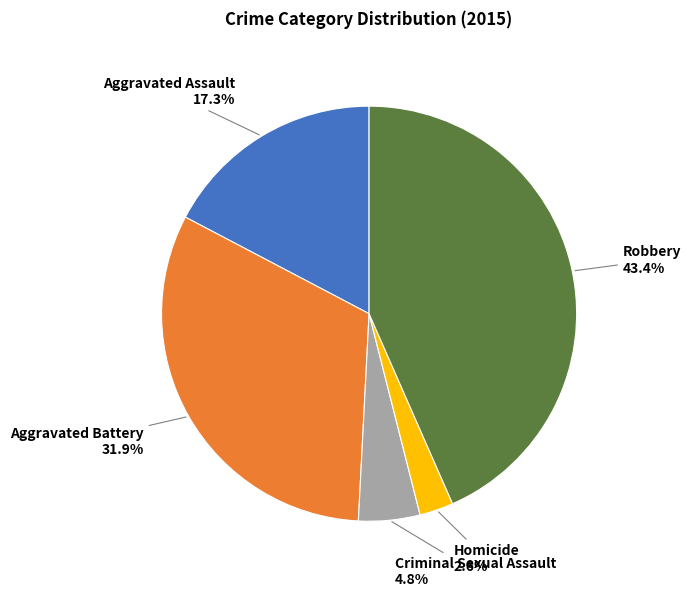

Does any single category account for the majority?

No